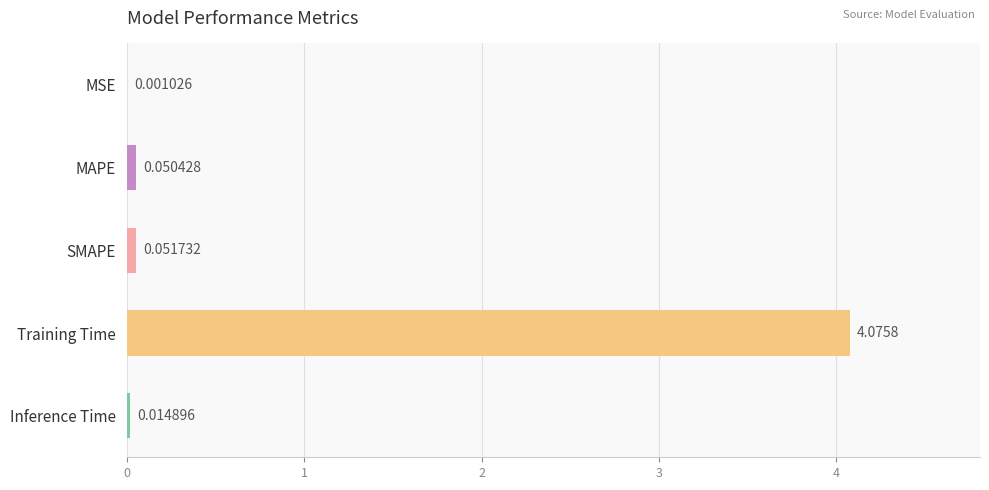

At which label is the value closest to 2?

SMAPE